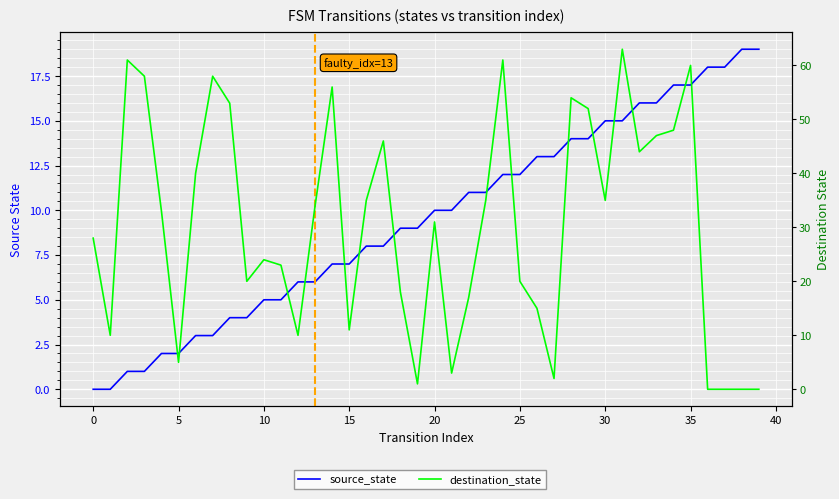

Which series has the widest spread of values?

destination_state